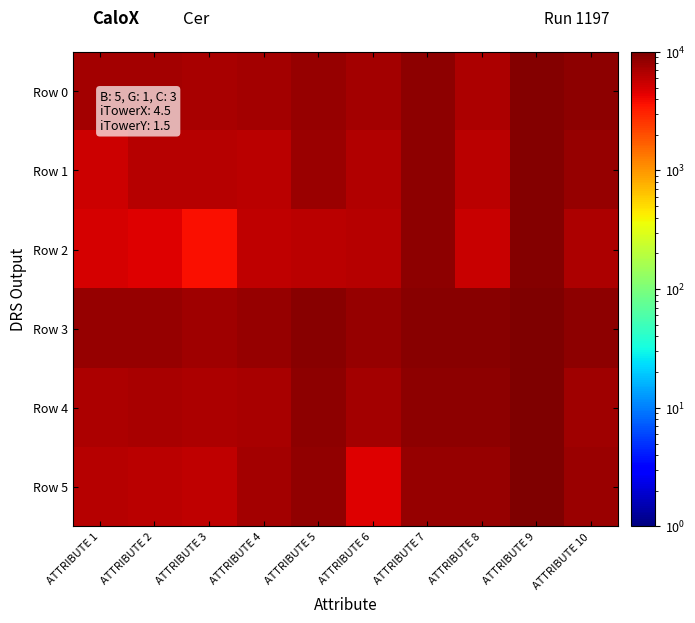

At how many categories does at least one series exceed 4684?

10